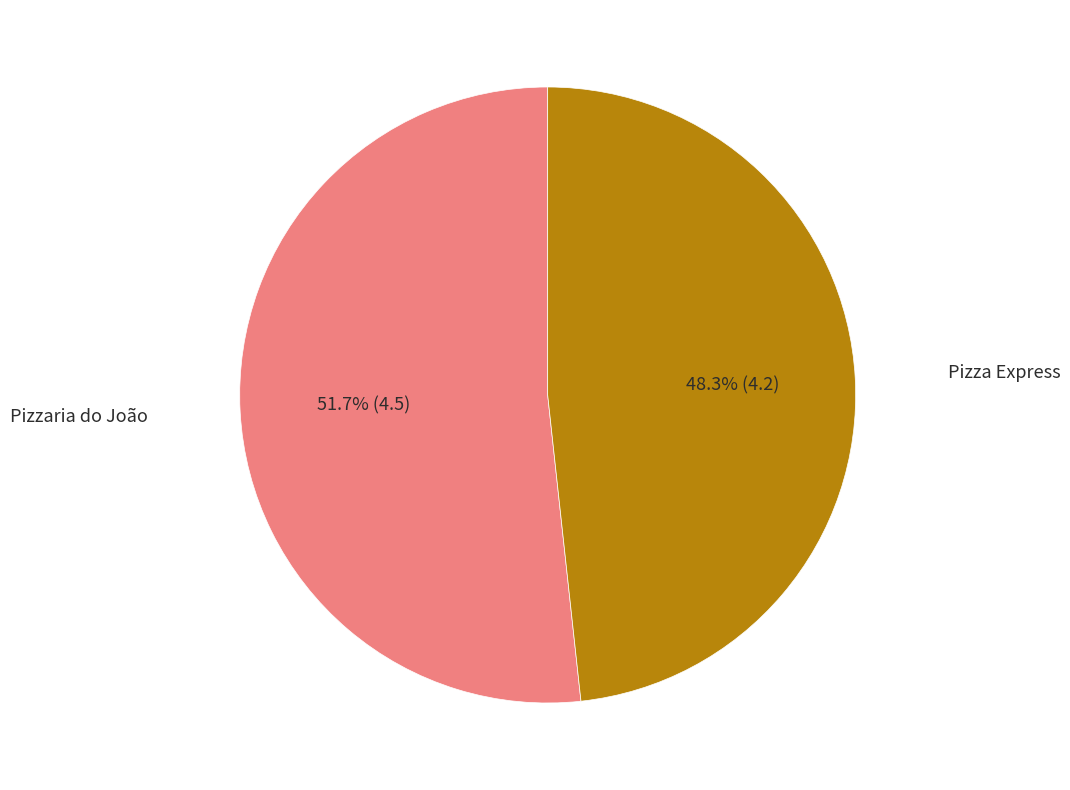

Is there a majority slice in this chart?

Yes